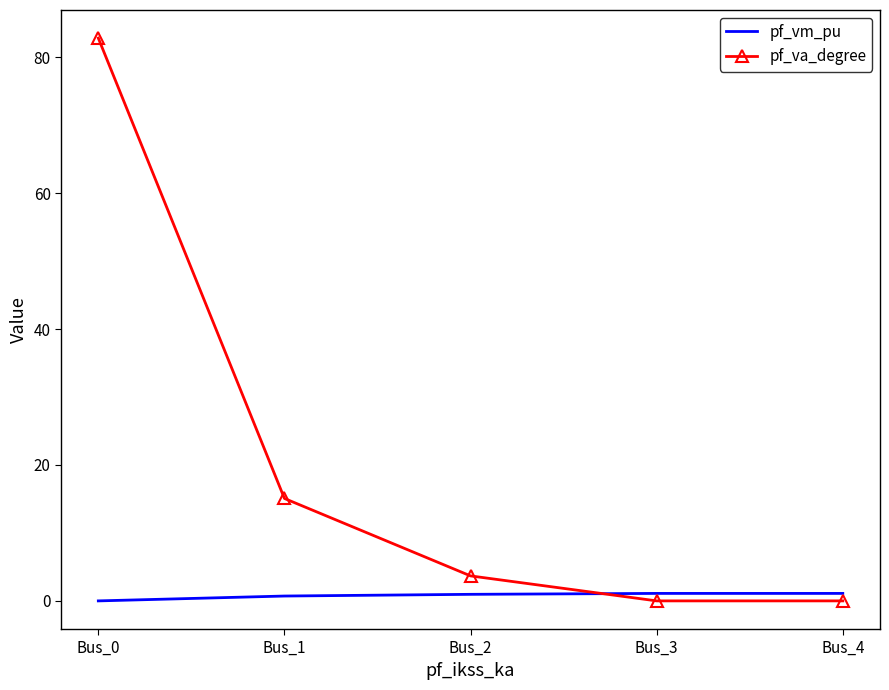

True or false: pf_va_degree has a value of 3.7 at Bus_2.

True